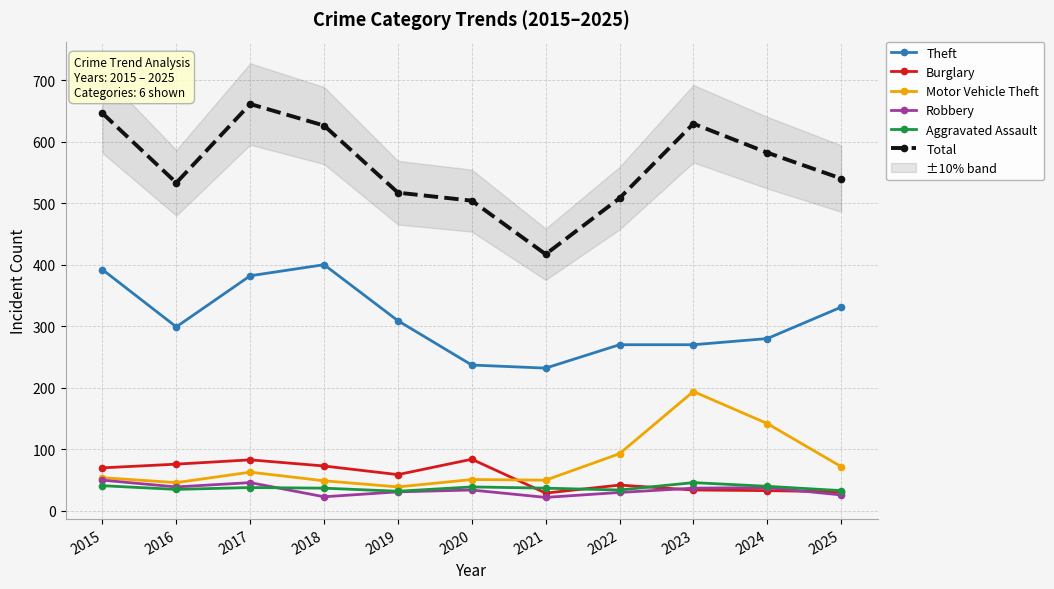

Reading right to left, list all the values displayed in this chart.

Theft: 2025=331	2024=280	2023=270	2022=270	2021=232	2020=237	2019=309	2018=400	2017=382	2016=299	2015=392
Burglary: 2025=31	2024=33	2023=34	2022=42	2021=29	2020=84	2019=59	2018=73	2017=83	2016=76	2015=70
Motor Vehicle Theft: 2025=72	2024=142	2023=194	2022=93	2021=50	2020=51	2019=39	2018=49	2017=63	2016=46	2015=54
Robbery: 2025=26	2024=38	2023=37	2022=30	2021=22	2020=34	2019=31	2018=23	2017=46	2016=39	2015=50
Aggravated Assault: 2025=33	2024=40	2023=46	2022=34	2021=37	2020=39	2019=32	2018=37	2017=38	2016=35	2015=41
Total: 2025=540	2024=582	2023=629	2022=508	2021=417	2020=504	2019=517	2018=626	2017=661	2016=533	2015=646